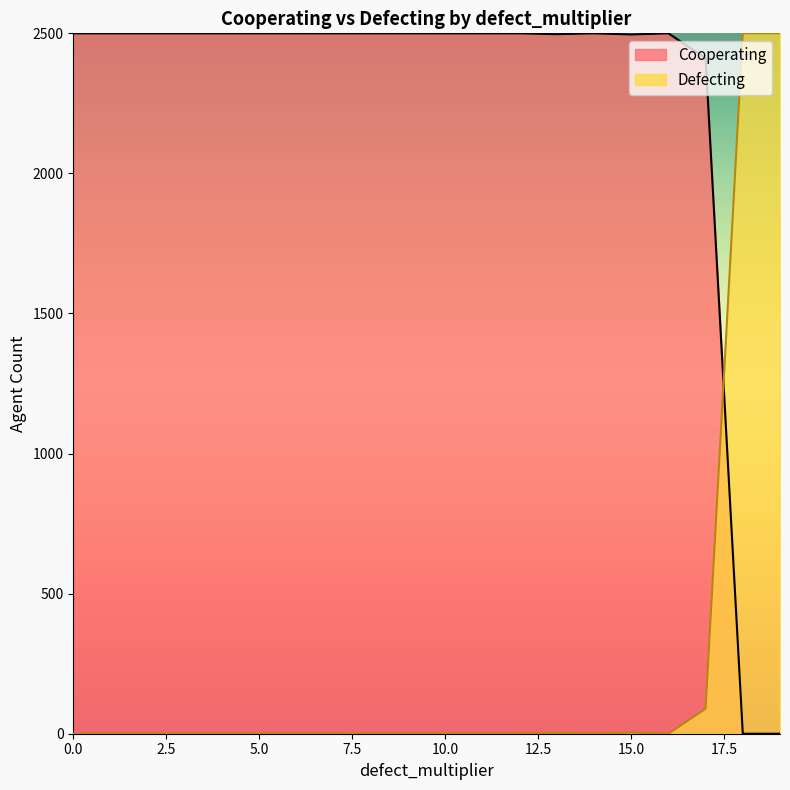

Rank the series by their maximum value, from highest to lowest.

Cooperating, Defecting